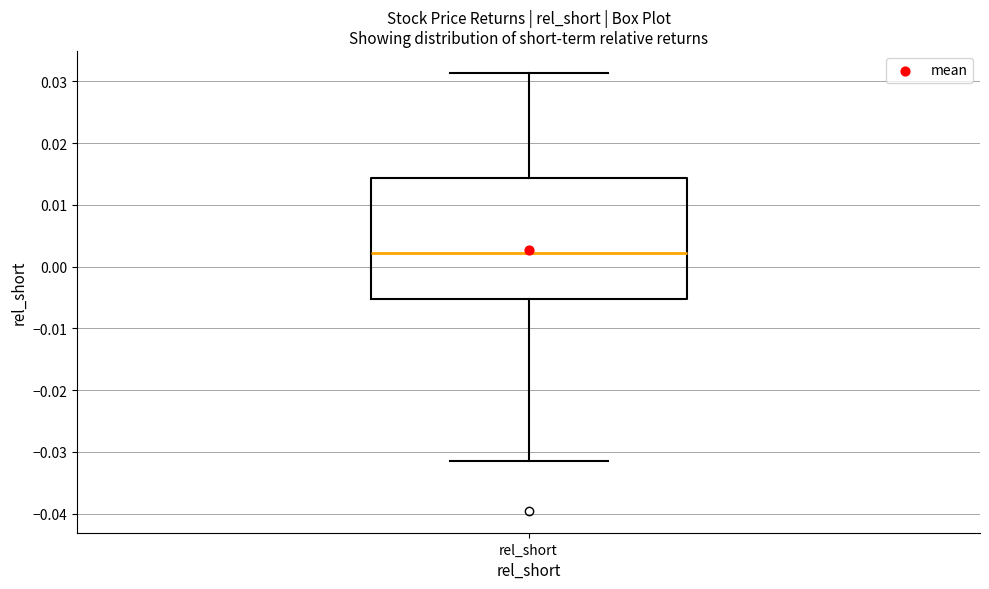

Read this box plot against the y-axis: the position of the median line, the range covered by the box, and the ends of both whiskers. The values are not printed on the chart, so give them approximately, as read against the axis.

median 0.002, box -0.005 to 0.014, whiskers -0.031 to 0.031